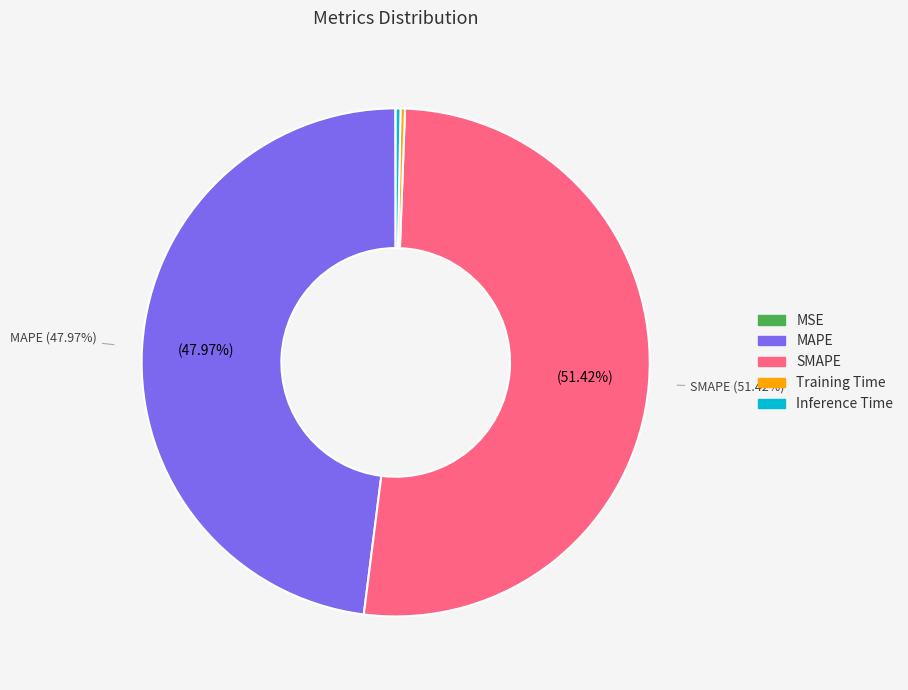

What is the largest slice in the pie chart?

SMAPE